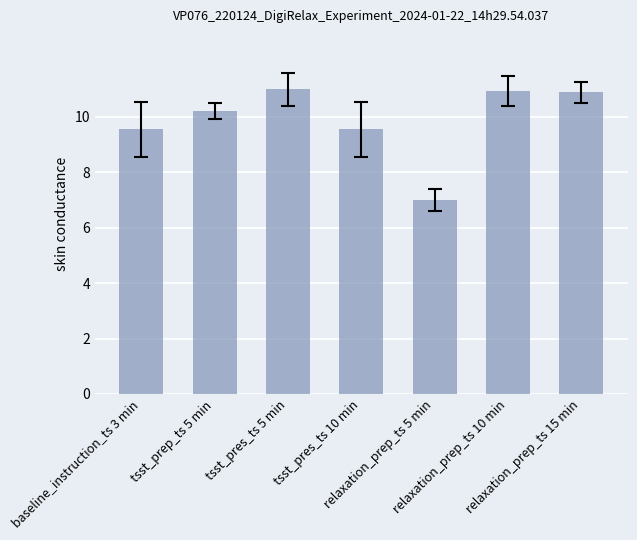

What is the sum of all values?

69.2